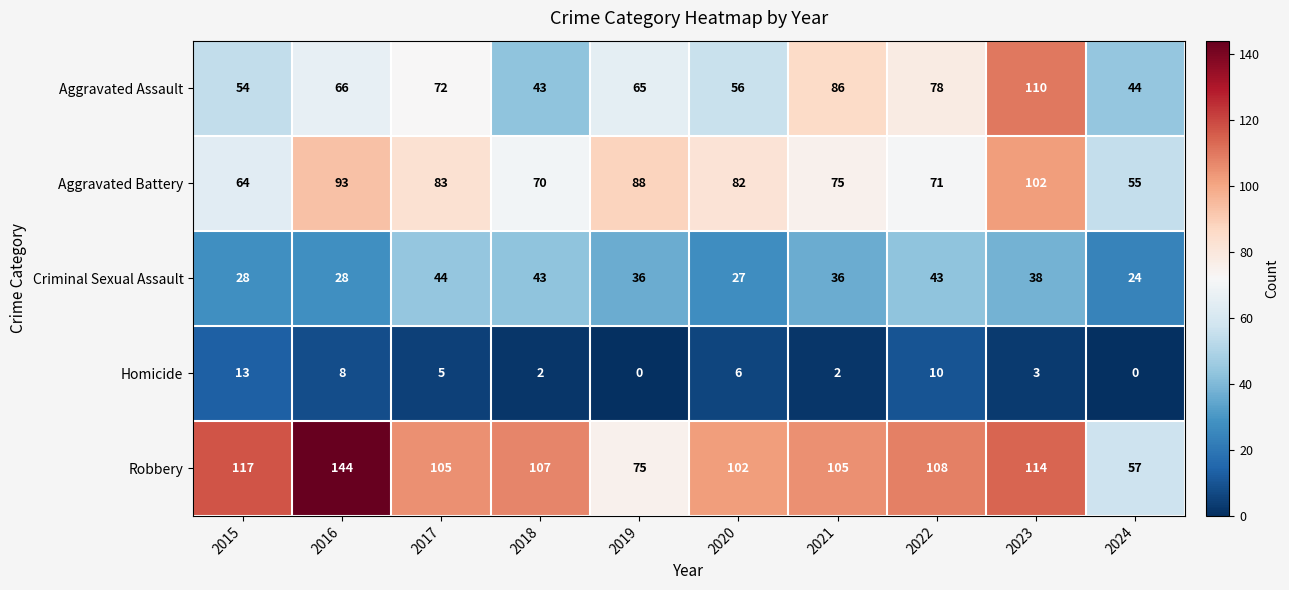

What is the difference between the maximum and minimum values in the Aggravated Battery series?

47